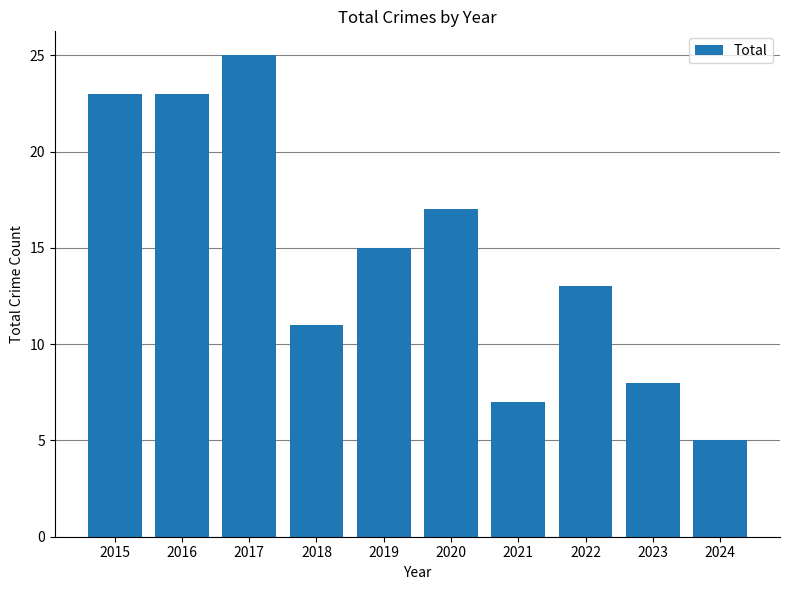

True or false: the data shows 13 at 2016.

False